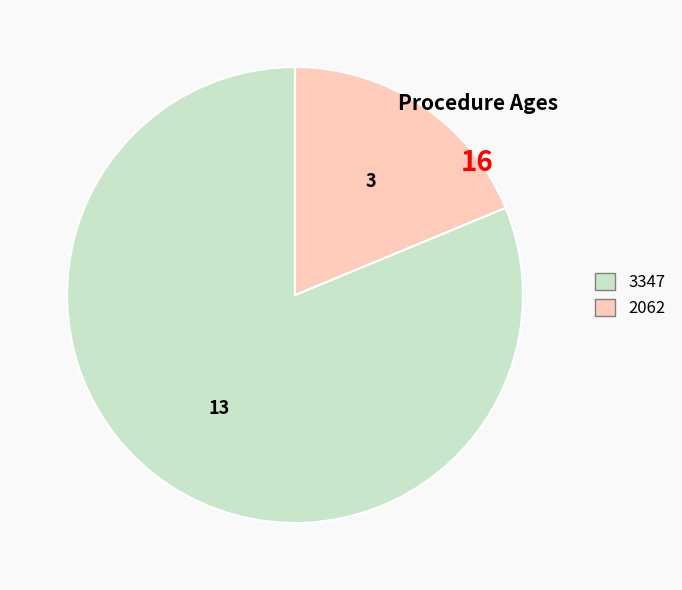

Does 3347 represent more than half of the total?

Yes